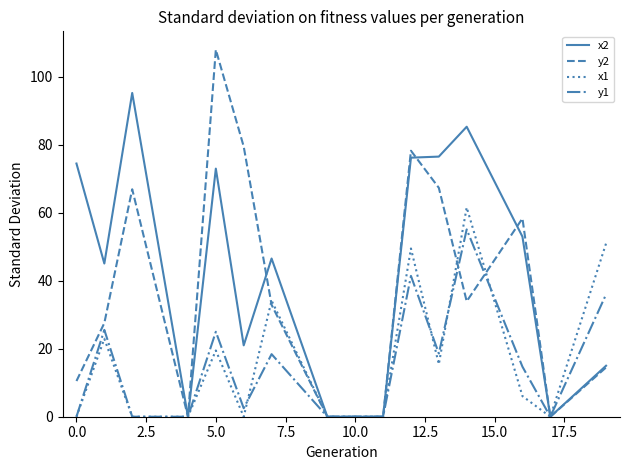

What is the sum of all x2 values?

661.5